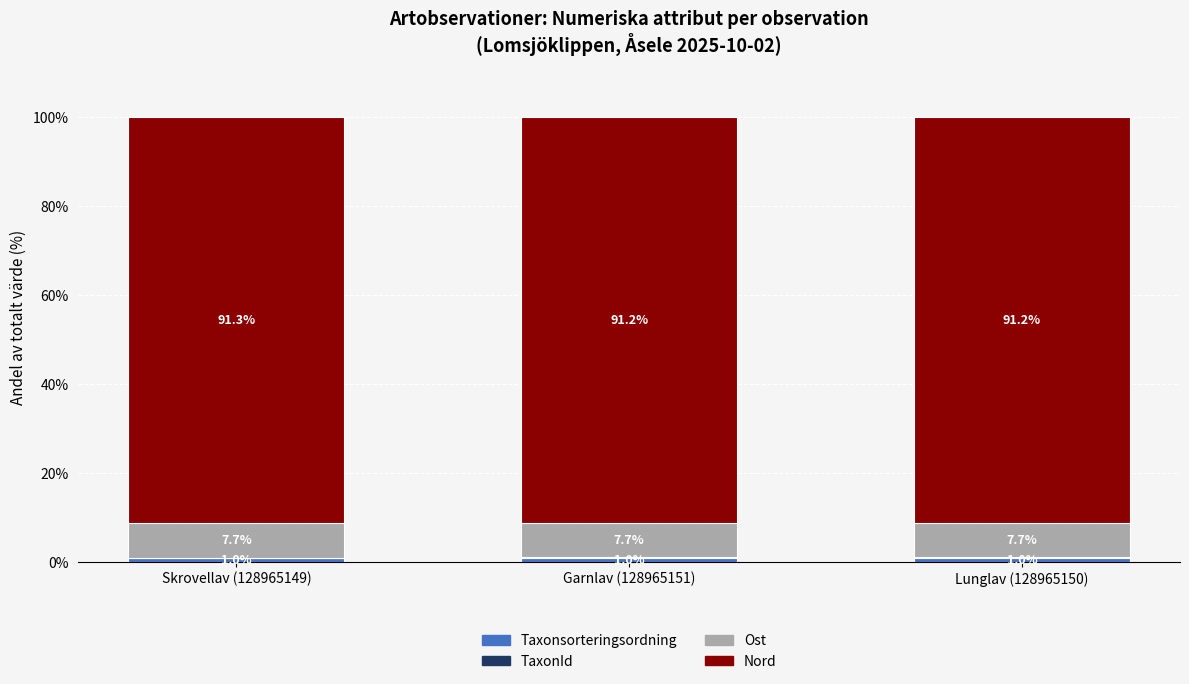

What is the total value across all series at Lunglav (128965150)?

100.0